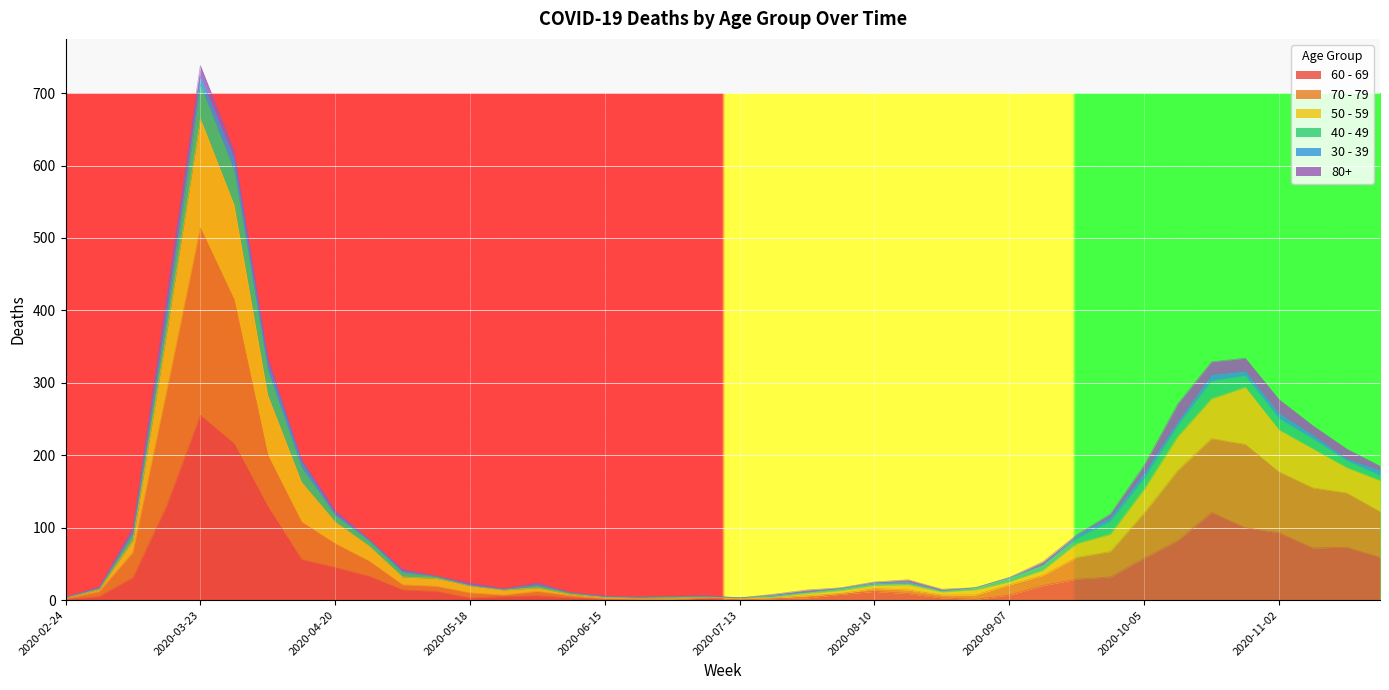

What is the total value across all series at 2020-08-10?

25